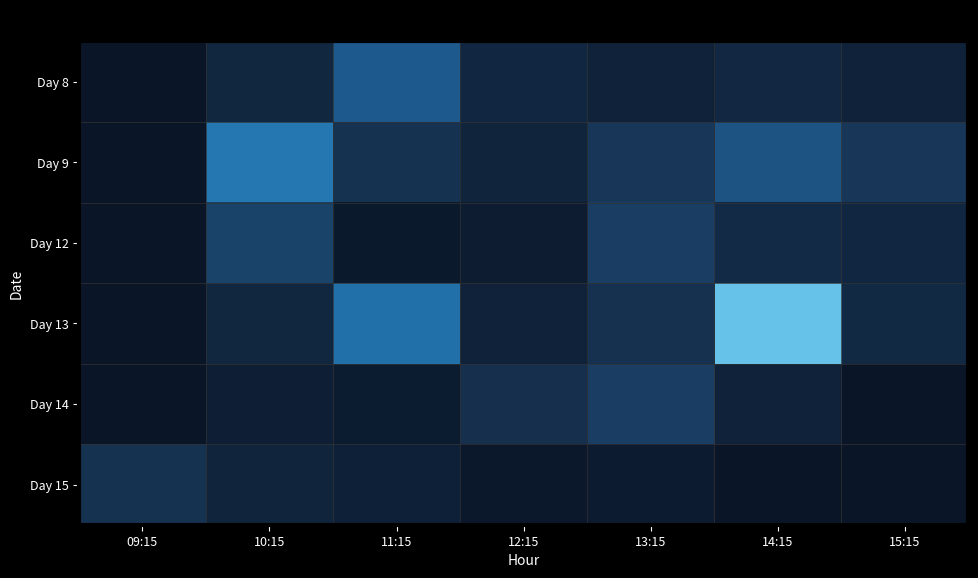

Which category has the highest value across all series?

14:15